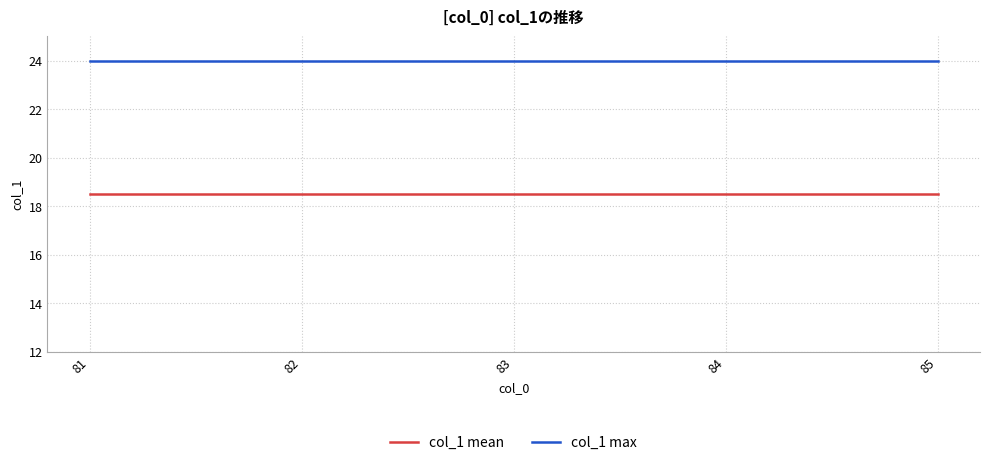

True or false: col_1 max and col_1 mean intersect in this chart.

False